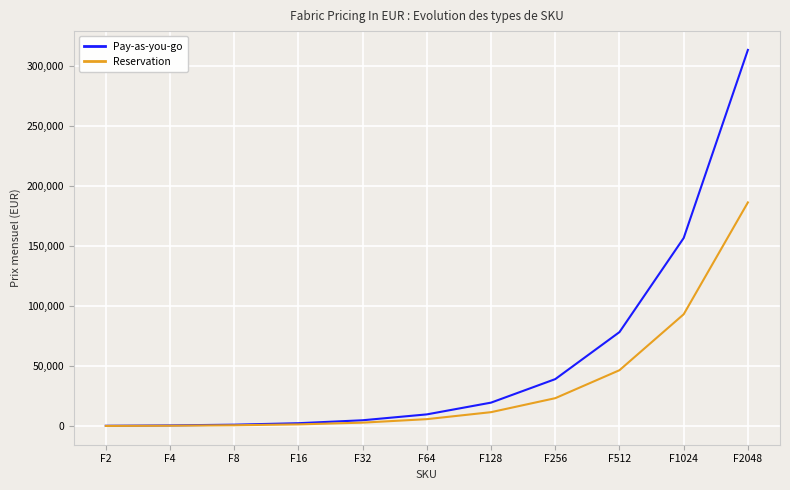

The value of Reservation at F128 is 11634.7. True or false?

True